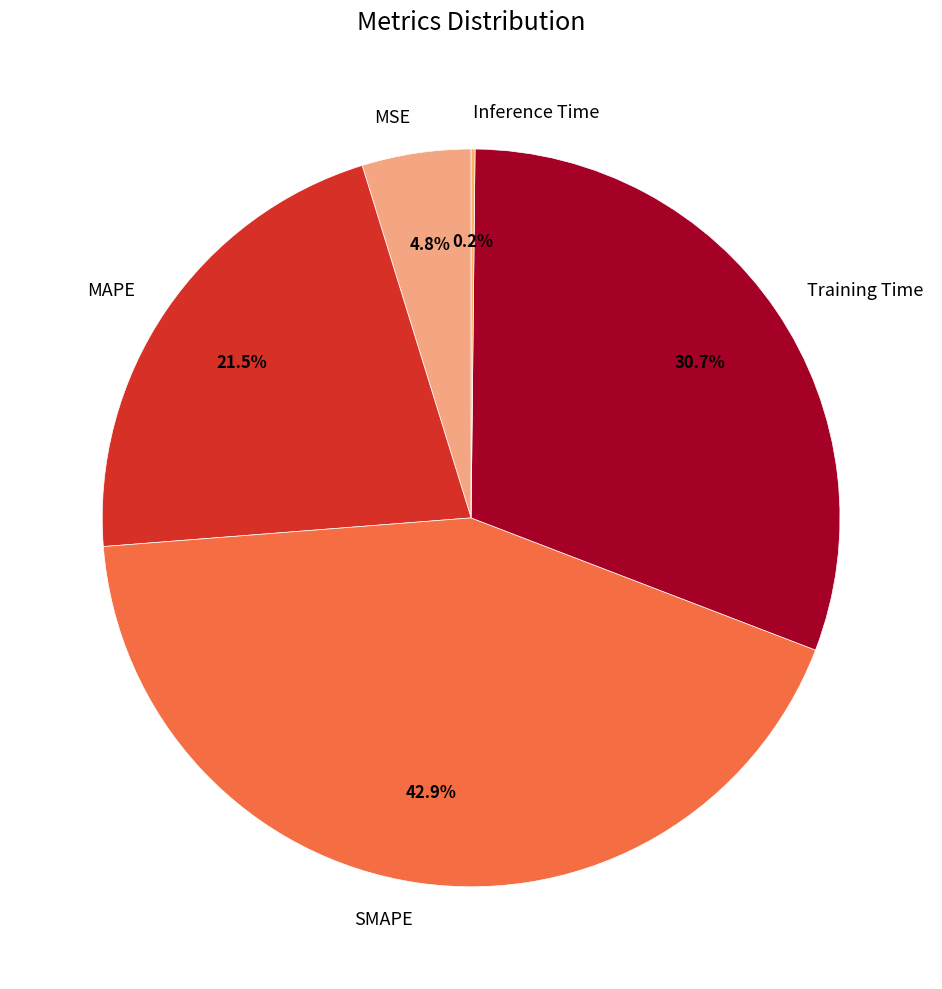

True or false: MSE accounts for 5% of the total.

True